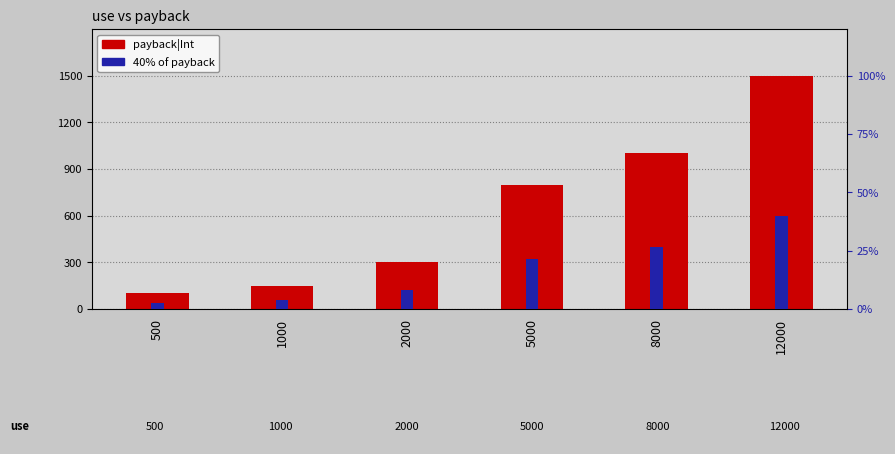

Reading left to right, extract all data points from this chart.

payback|Int: 500=100	1000=150	2000=300	5000=800	8000=1000	12000=1500
40% mark (secondary): 500=40	1000=60	2000=120	5000=320	8000=400	12000=600